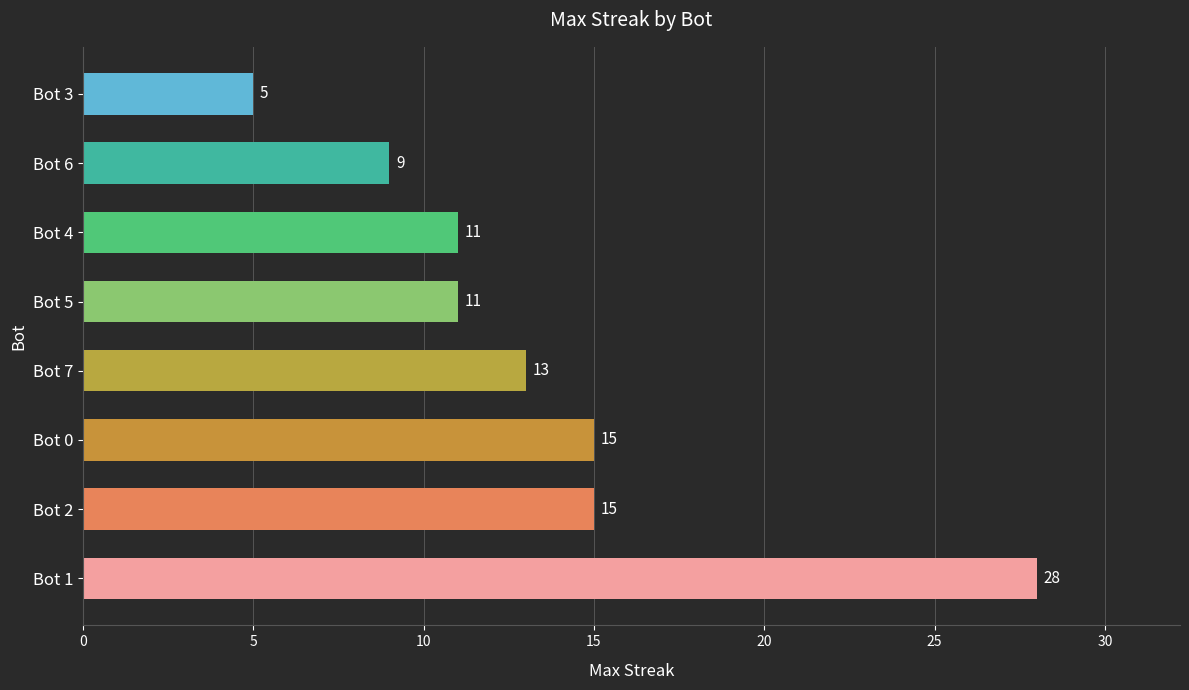

What is the ratio of the value at Bot 4 to the value at Bot 3?

2.2